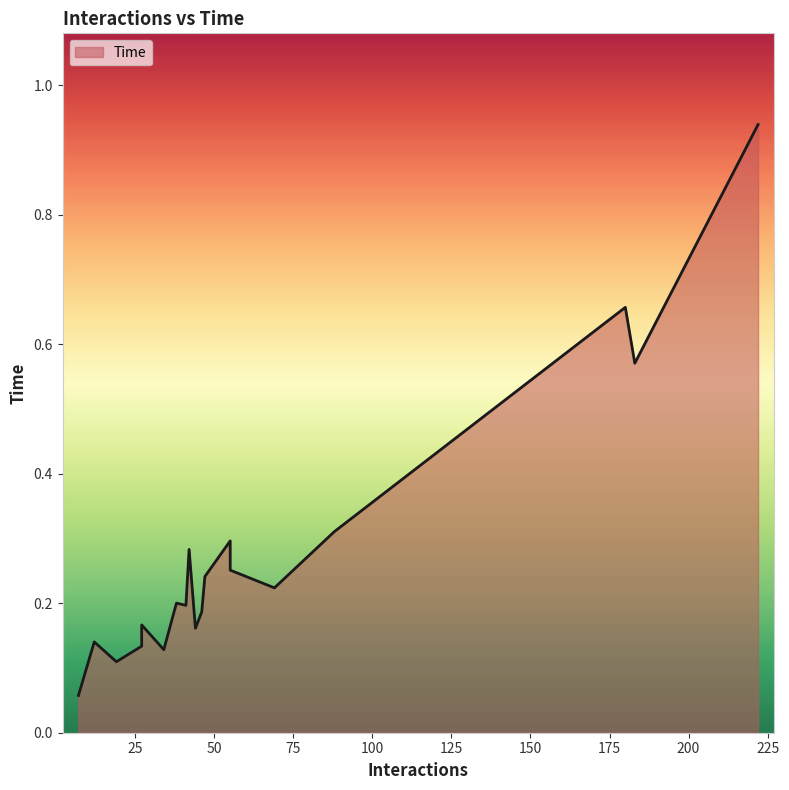

What is the difference between the maximum and minimum values?

0.9